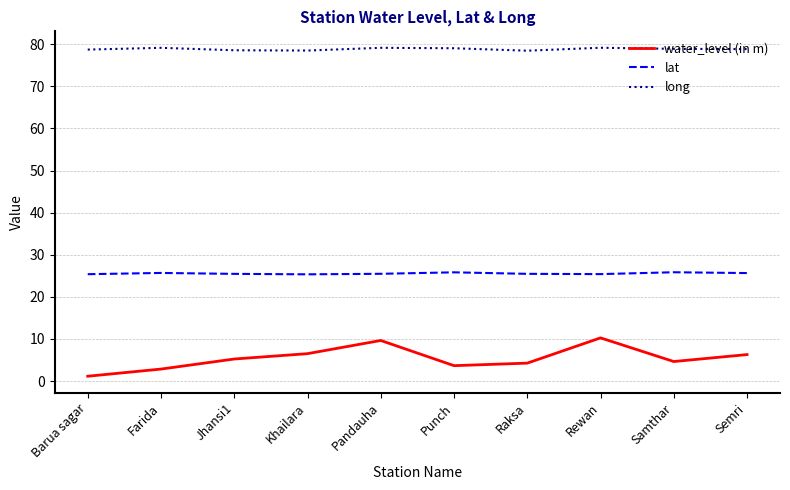

What is the difference between the water_level (in m) values at Khailara and Samthar?

1.9